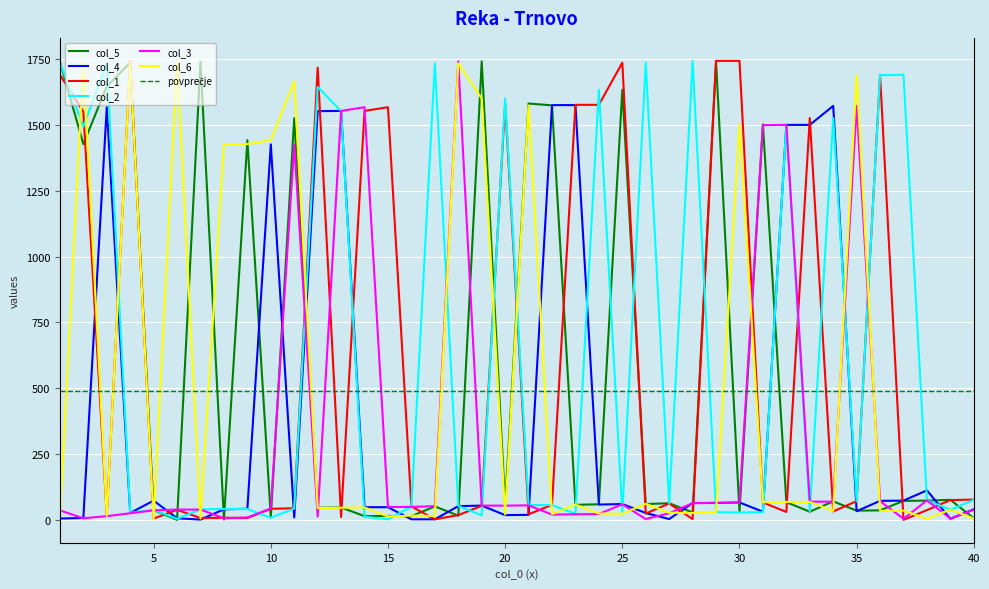

Is this an area chart (filled region under the line)?

No